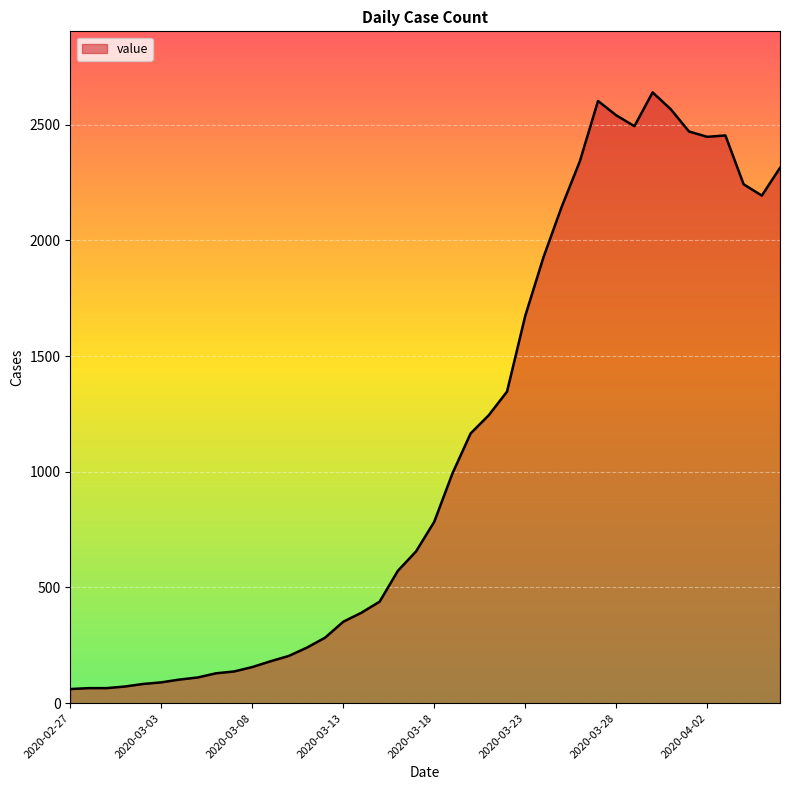

What is the difference between the maximum and minimum values?

2579